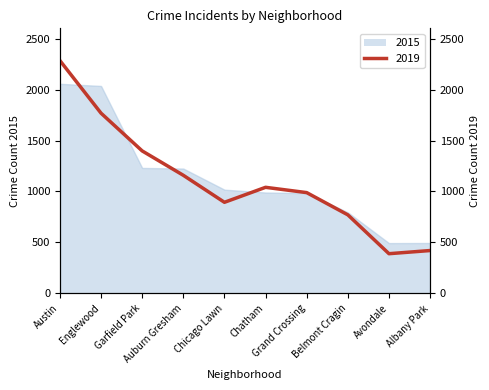

At which label does 2019 first exceed 1041?

Austin